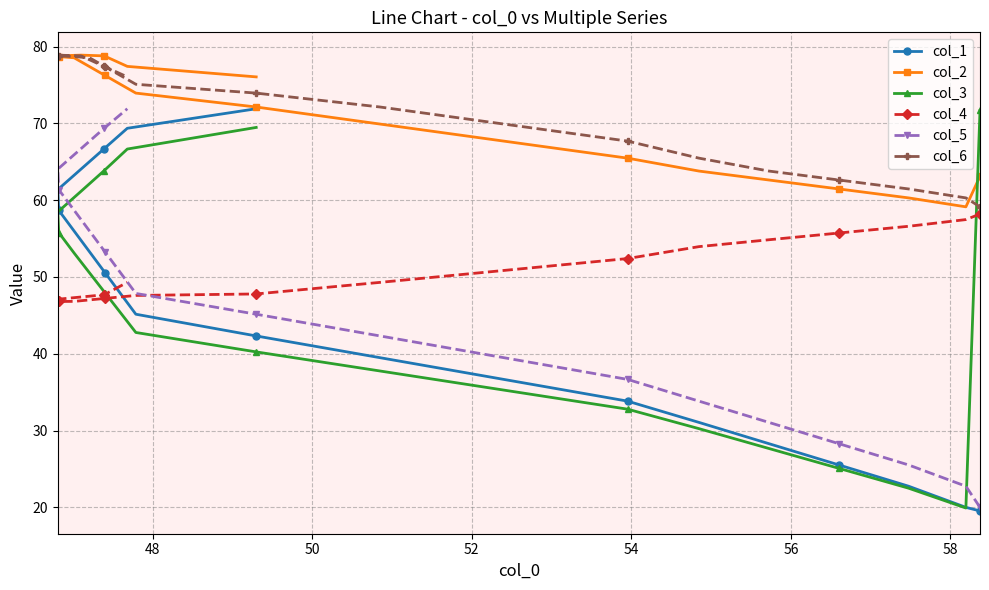

What is the highest value of the col_1 series?

71.9